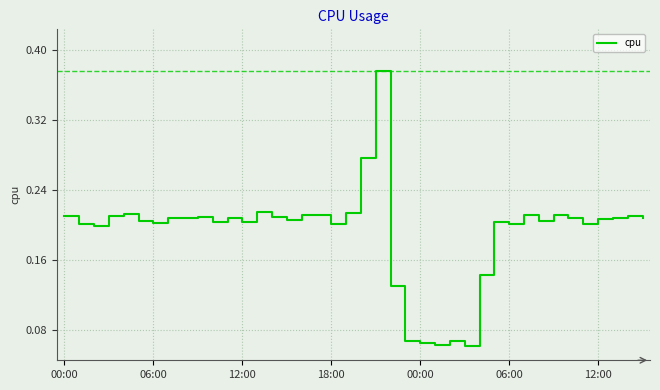

Does the chart display data point markers on the line(s)?

No